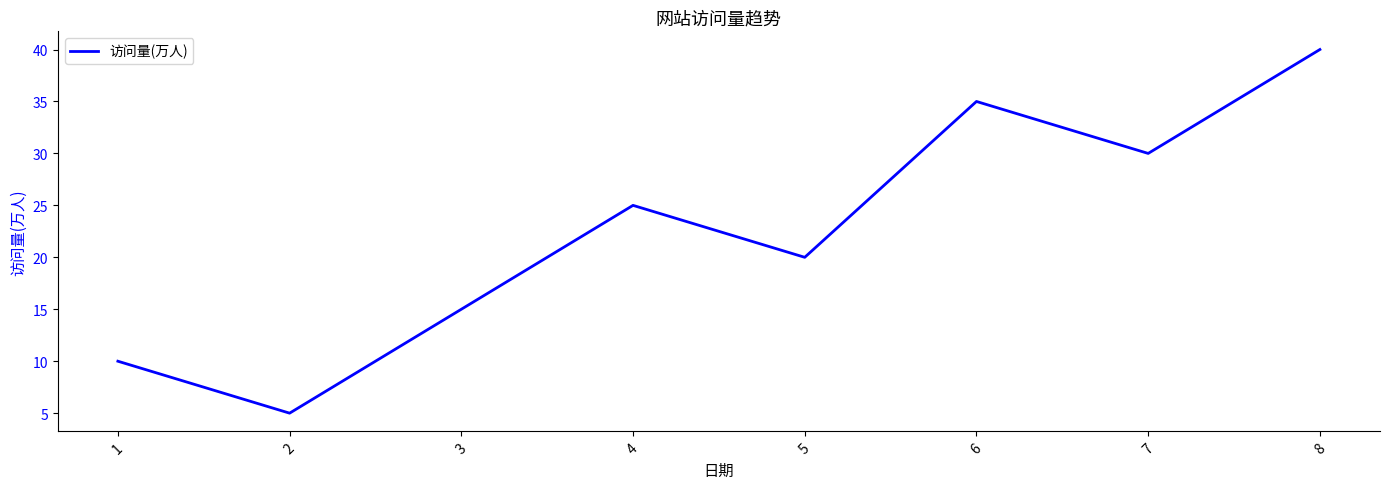

Reading left to right, extract all data points from this chart.

10	5	15	25	20	35	30	40